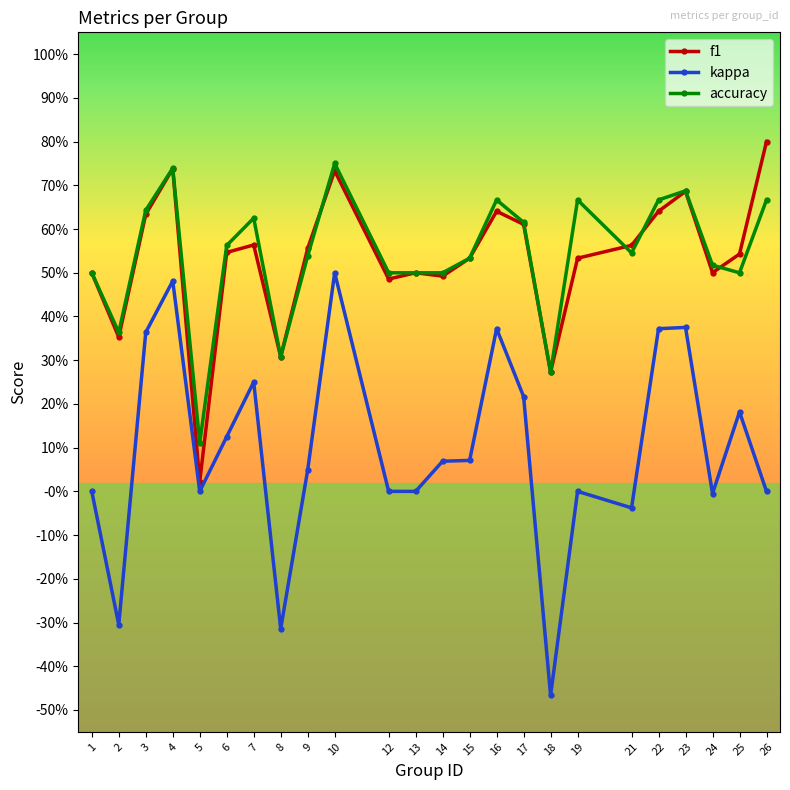

What are all the series names shown in the legend?

f1, kappa, accuracy